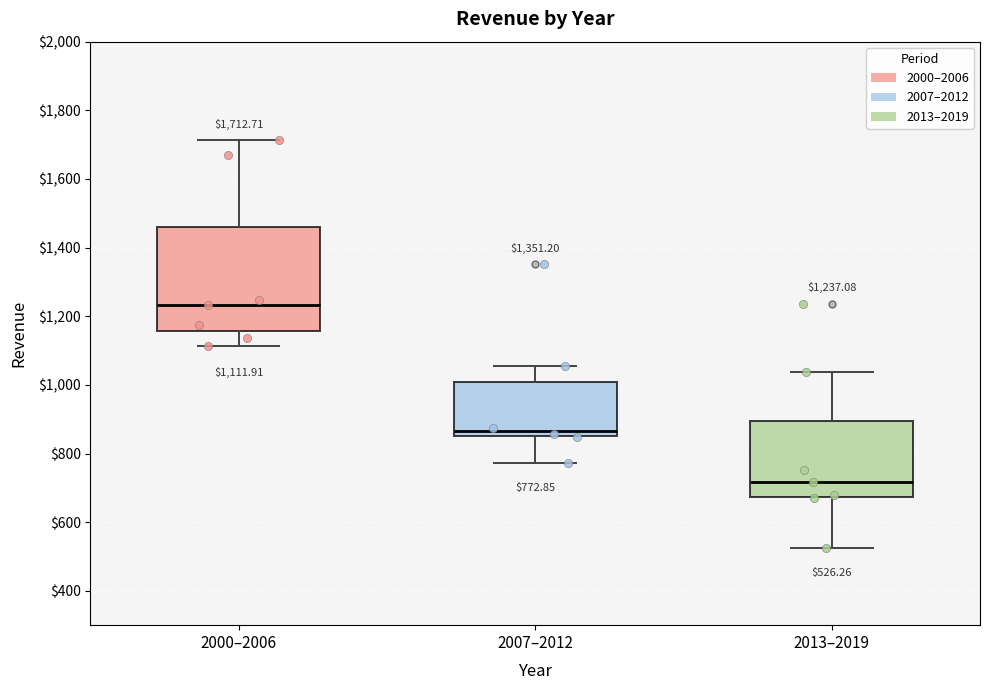

Comparing the boxes themselves (not the whiskers), which one is the tallest?

2000–2006